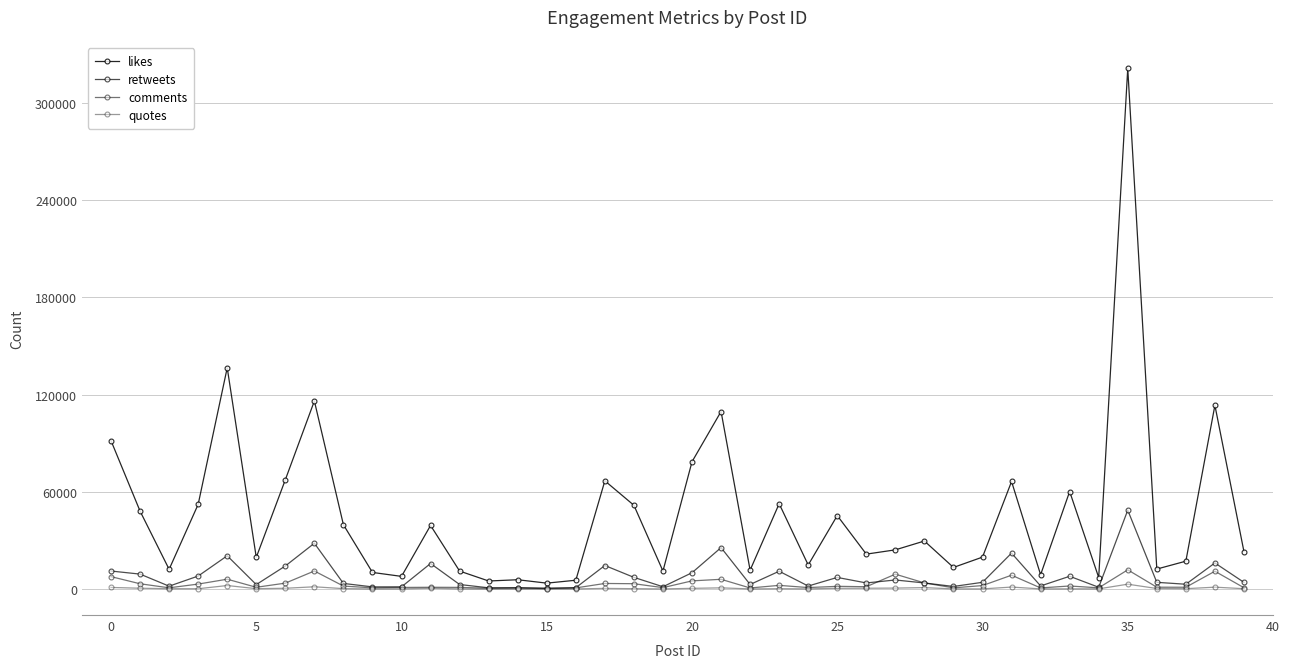

At which label does comments reach its minimum?

15